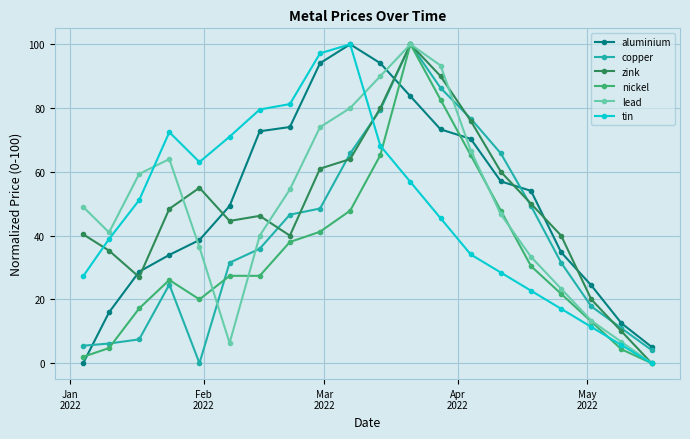

After their last crossing, which series has the higher values: aluminium or lead?

aluminium